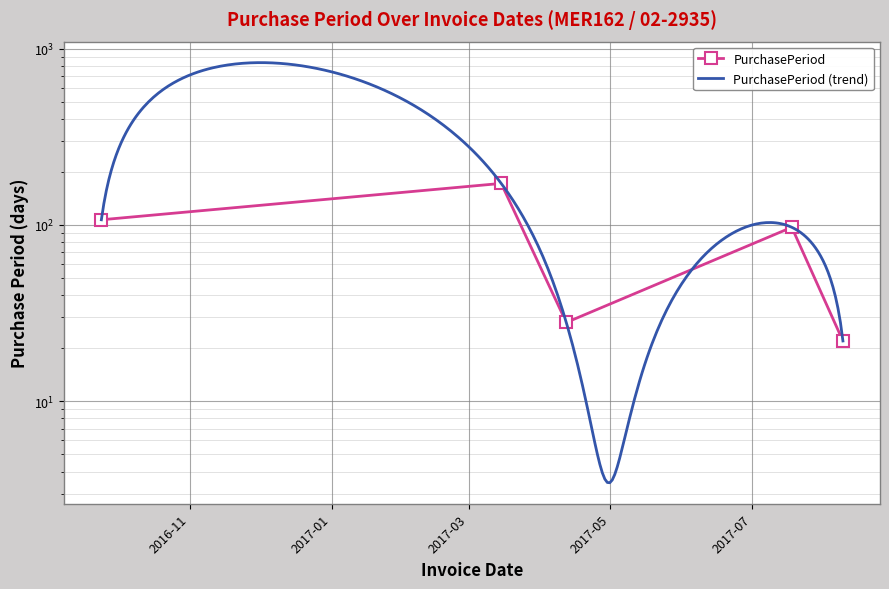

Is this an area chart (filled region under the line)?

No